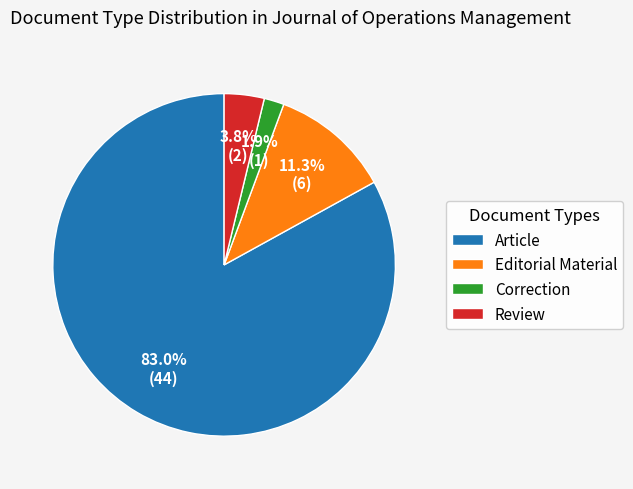

To the nearest percent, what is the difference between the largest and smallest slice percentages?

81%